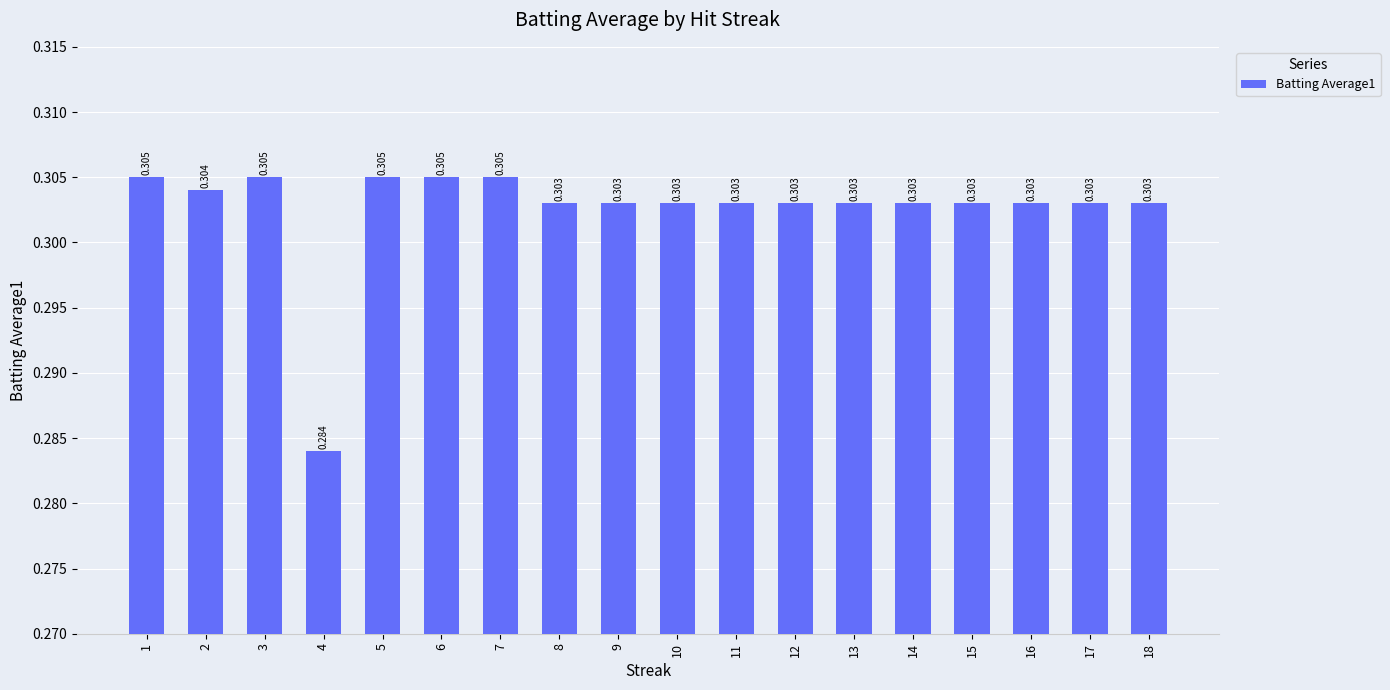

Is it true that the value at 18 is 0.3?

True